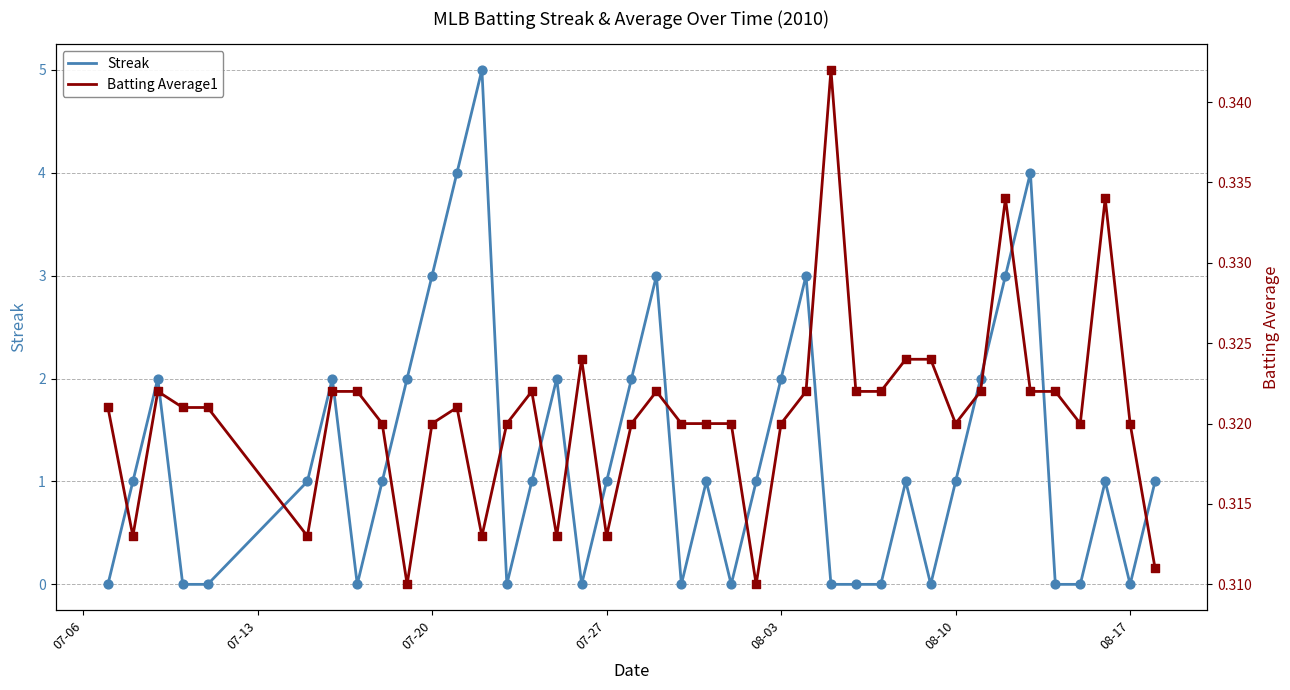

What is the highest value of the Streak series?

5